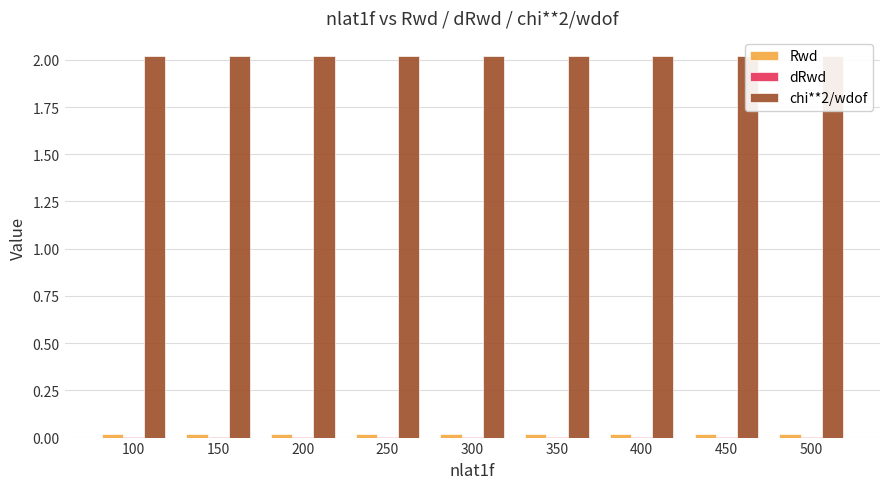

Is it true that chi**2/wdof equals 2.0 at 200?

True